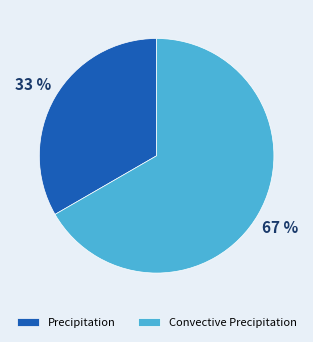

The Convective Precipitation slice represents 76% of the pie. True or false?

False